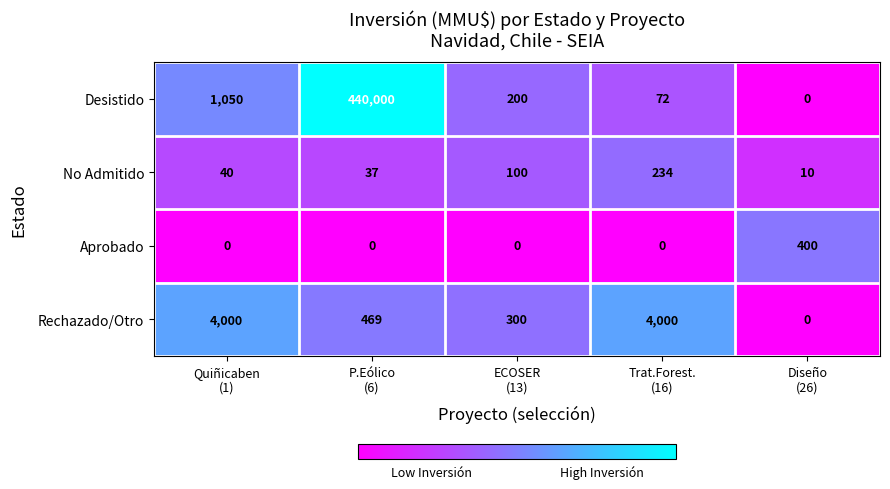

What is the difference between the second highest and second lowest values in the Desistido series?

978